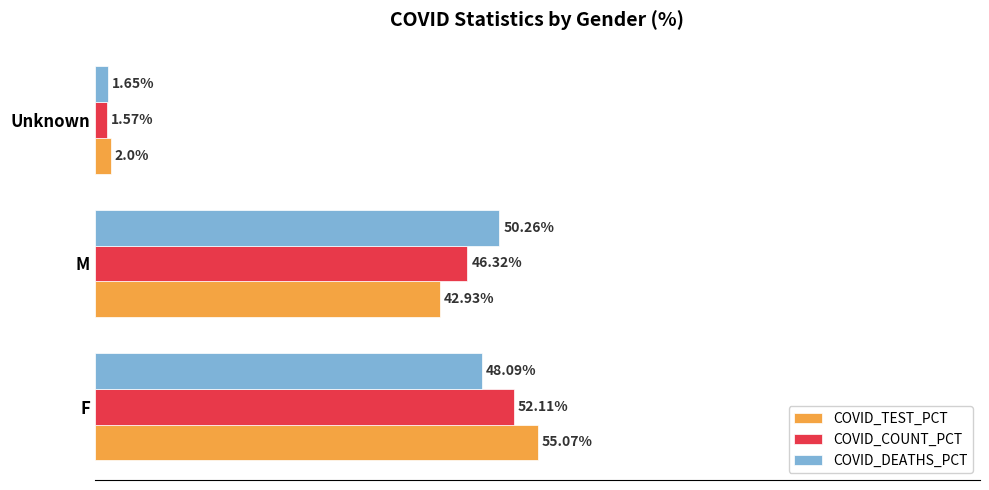

At which label does COVID_TEST_PCT reach its peak?

F